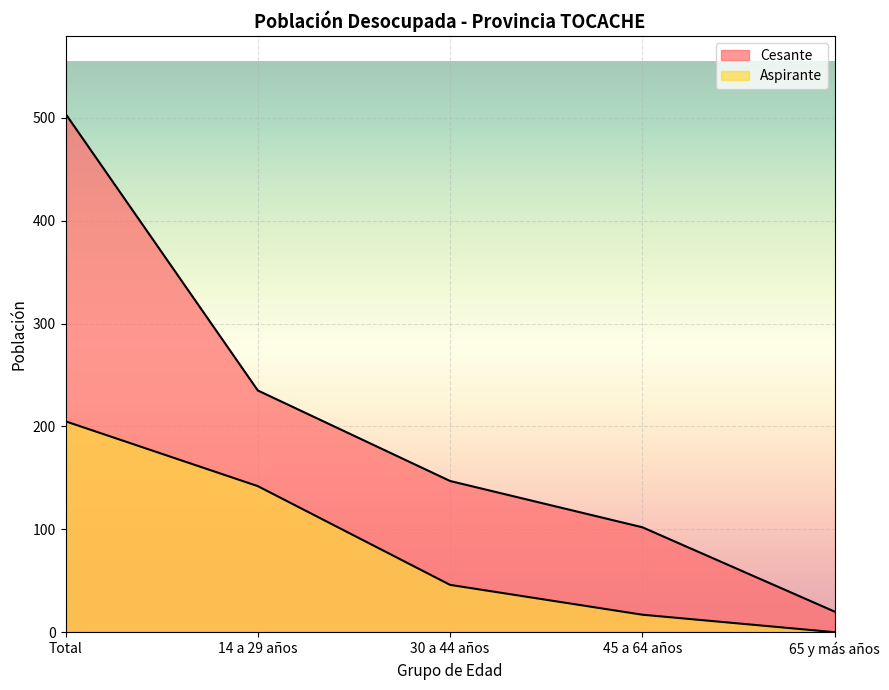

At which label is Cesante closest to 262?

14 a 29 años